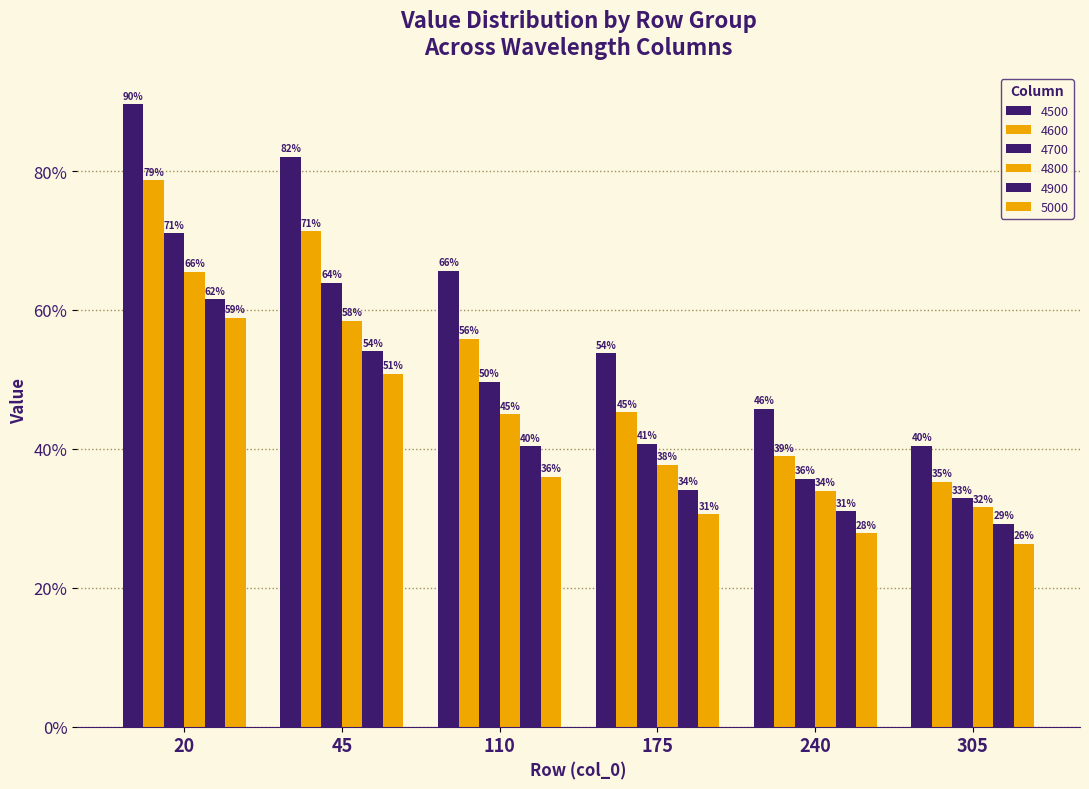

What is the sum of the 4600 values at 175 and 305?

0.8